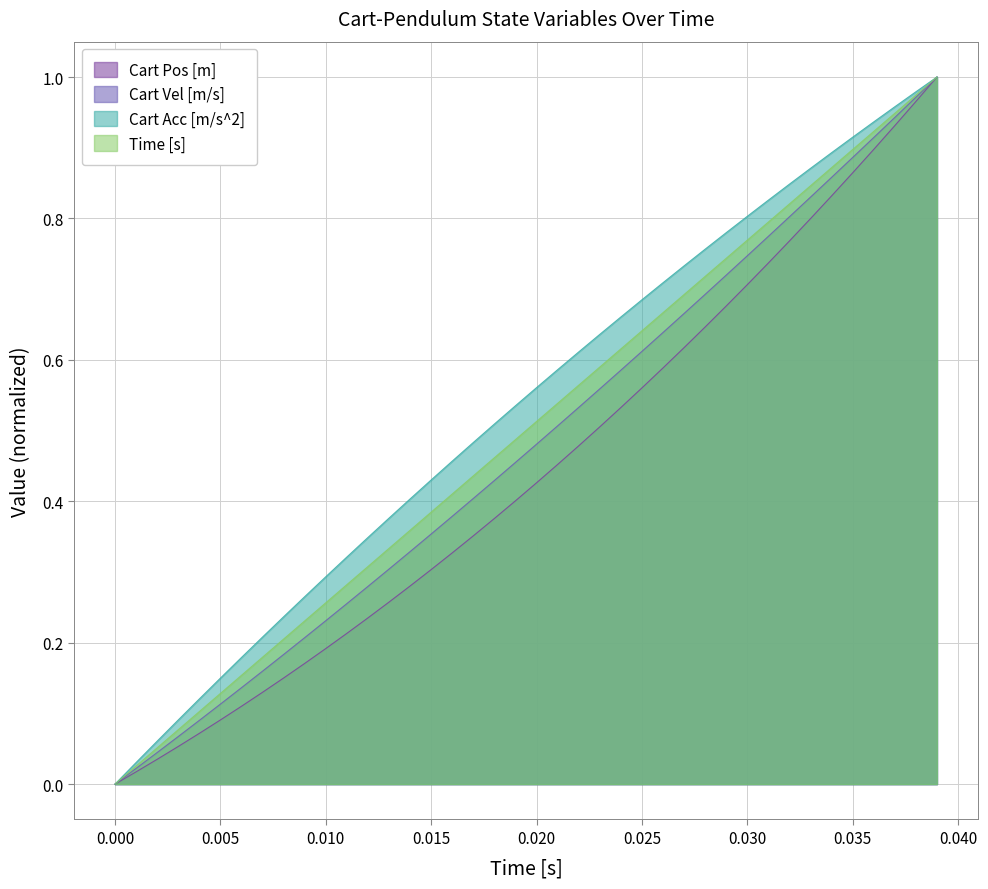

True or false: Time [s] and Cart Vel [m/s] intersect in this chart.

False